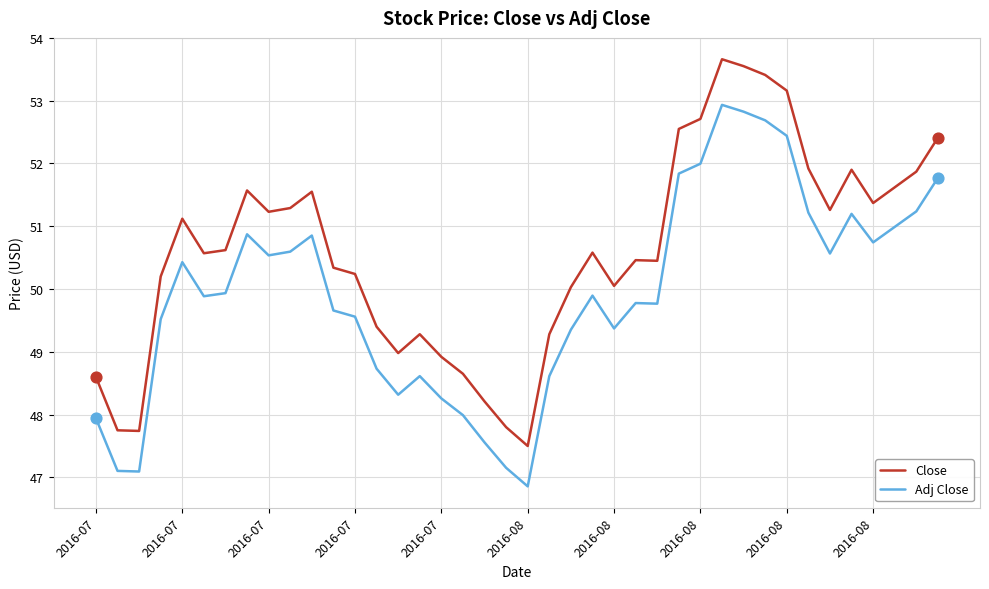

Which series has the largest range (max minus min)?

Close